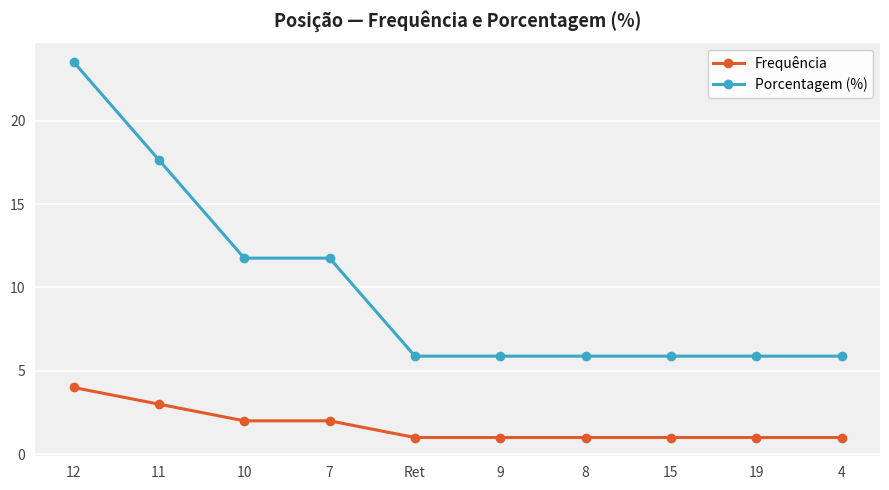

Which series changed the most between 11 and 4?

Porcentagem (%)